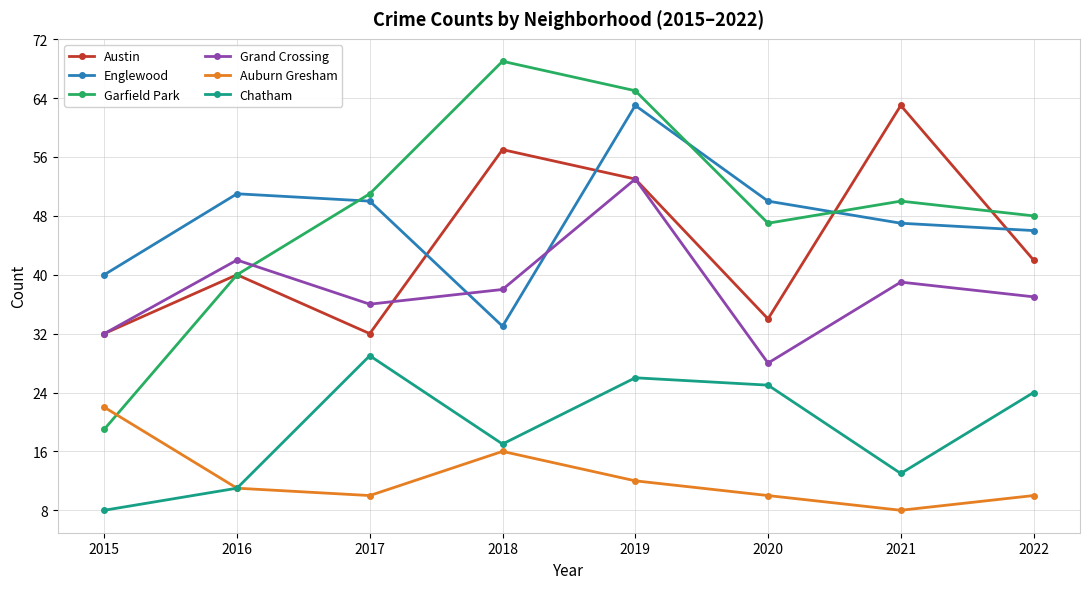

Which series changed the most between 2019 and 2020?

Grand Crossing